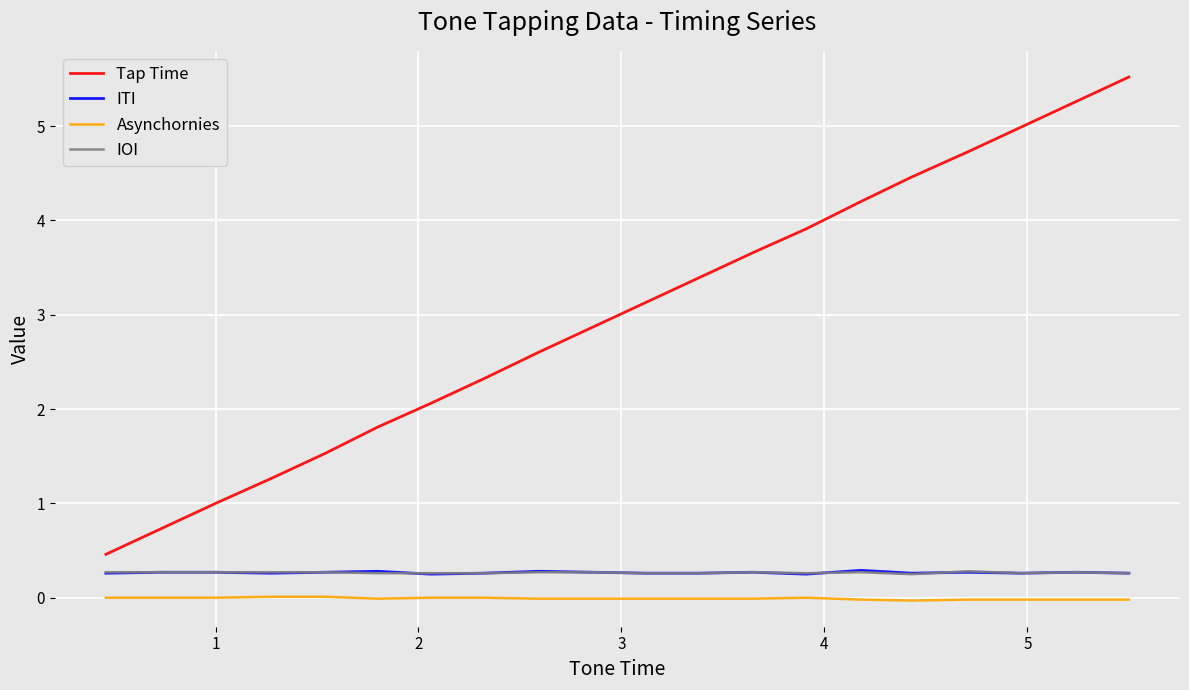

True or false: Asynchornies and IOI intersect in this chart.

False